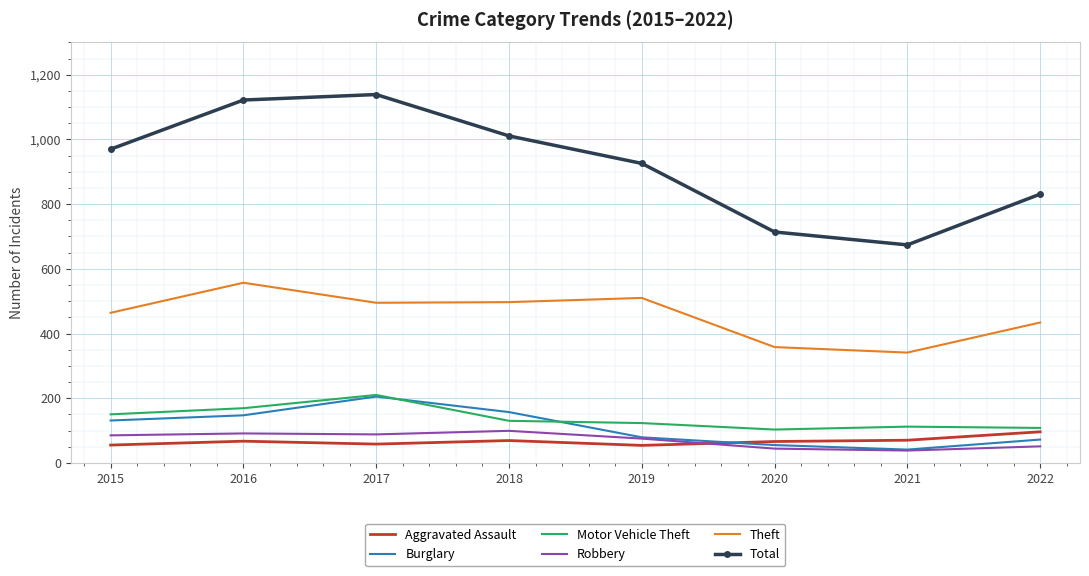

What is the difference between the maximum and minimum values in the Theft series?

216